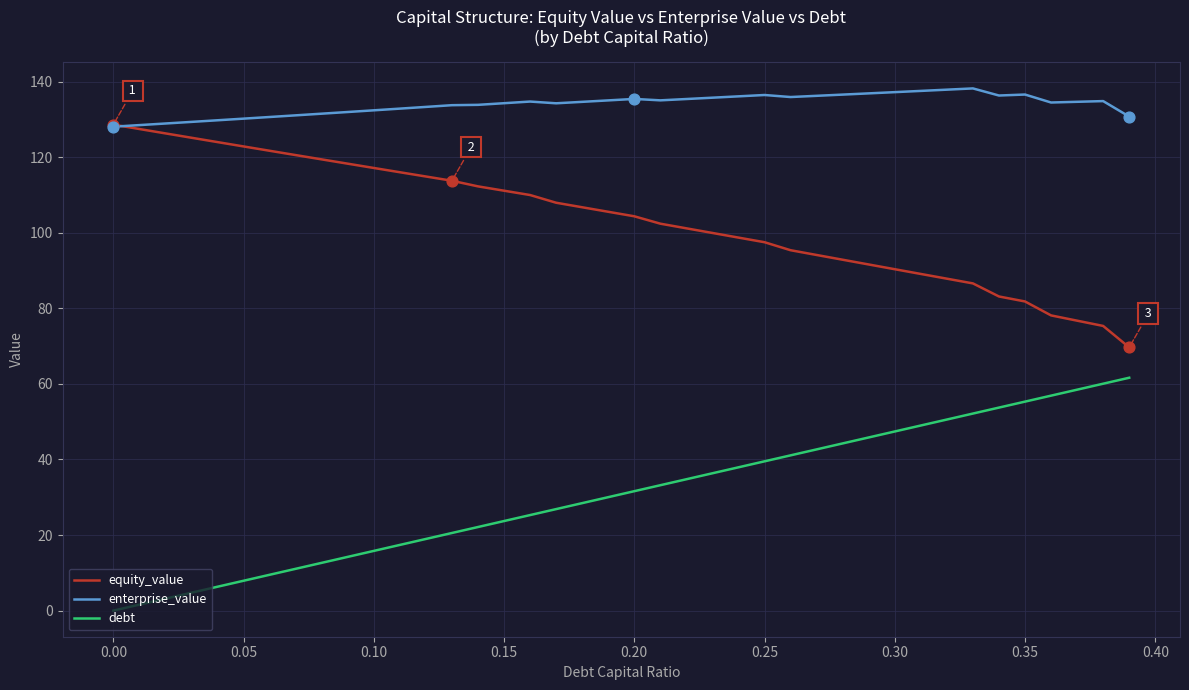

What is the maximum value shown in the chart?

138.2